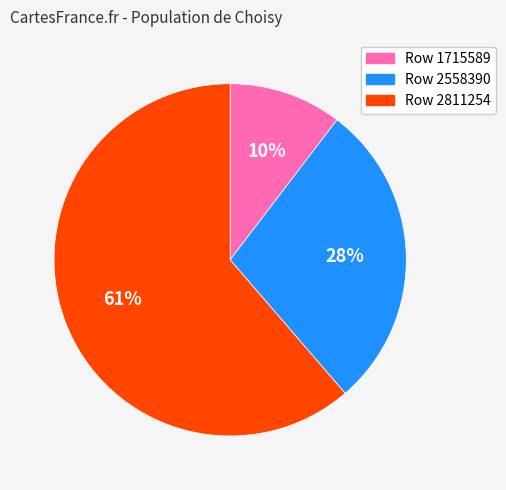

Is there any slice that represents more than half of the pie?

Yes